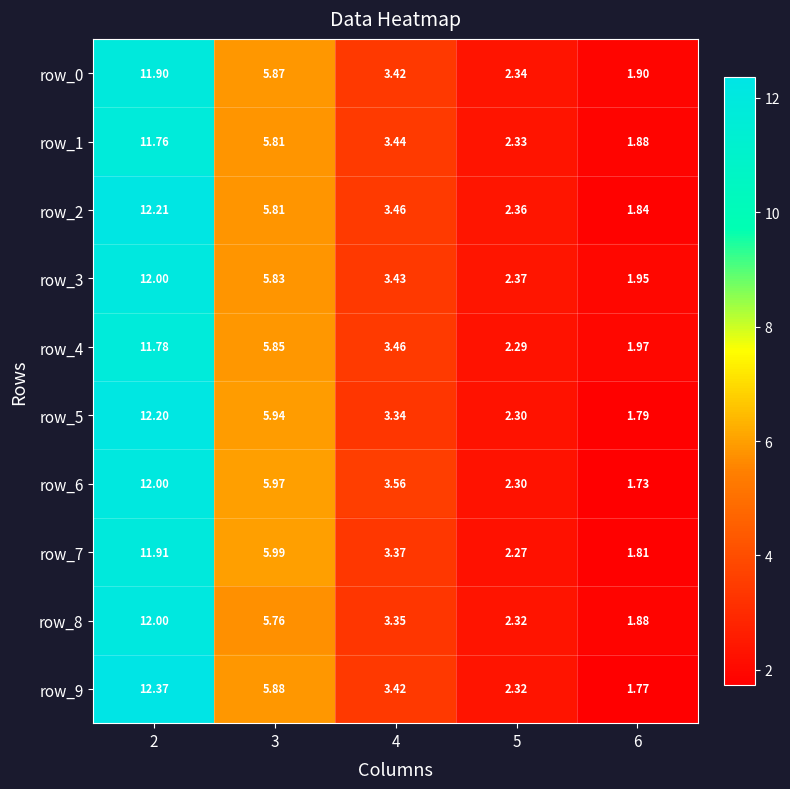

Is the value of row_0 at 6 greater than the value of row_3 at 5?

No